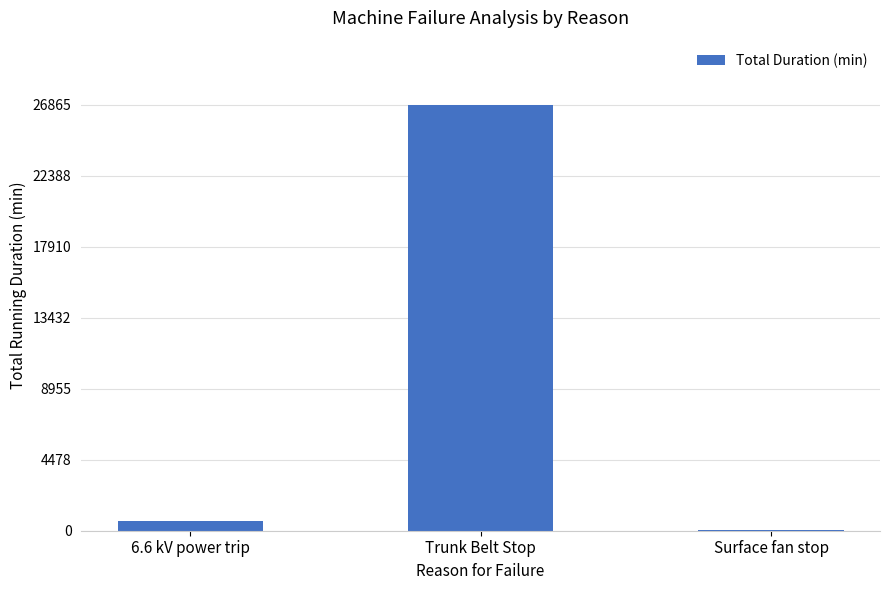

What is the sum of all values?

27525